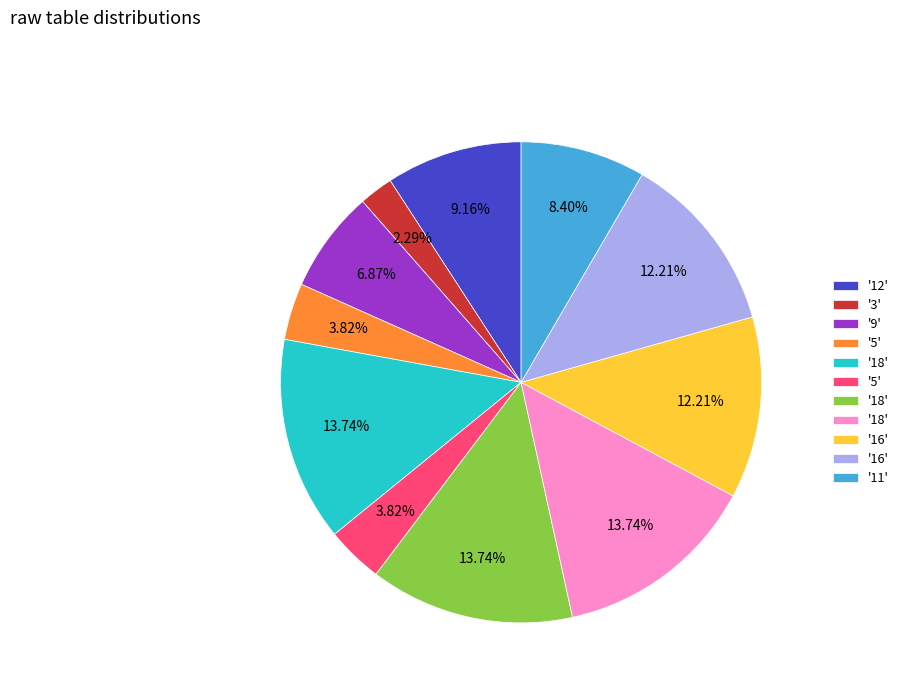

Does any single category account for the majority?

No